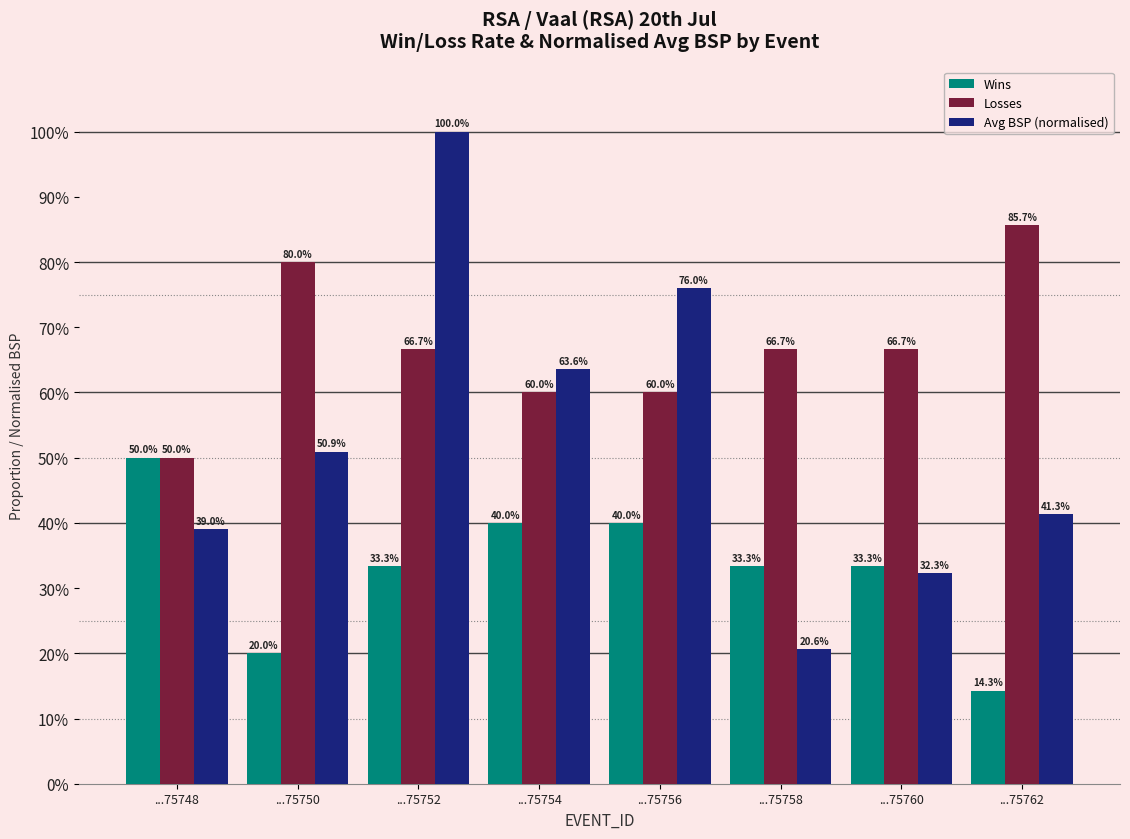

Which series has the largest range (max minus min)?

Avg BSP (normalised)